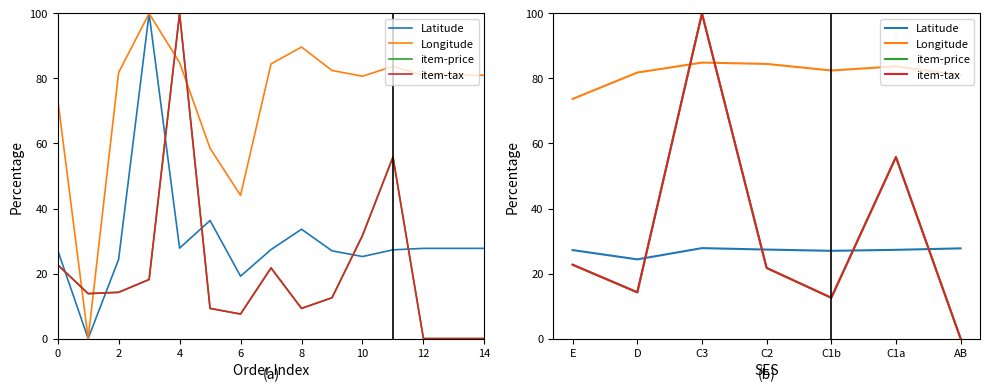

Which category has the highest value in the item-tax series?

4